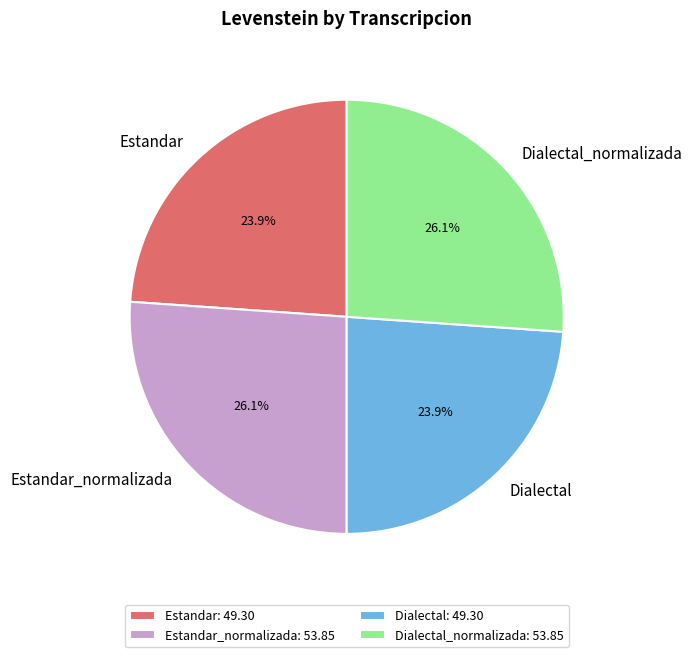

What percentage do Estandar and Estandar_normalizada together represent?

50.0%